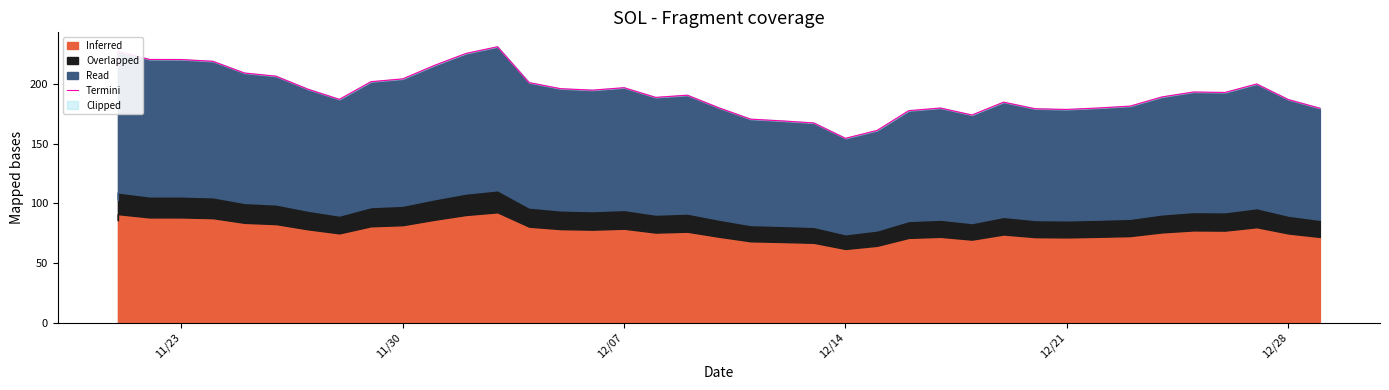

What is the label of the 5th point from the left?

12/21